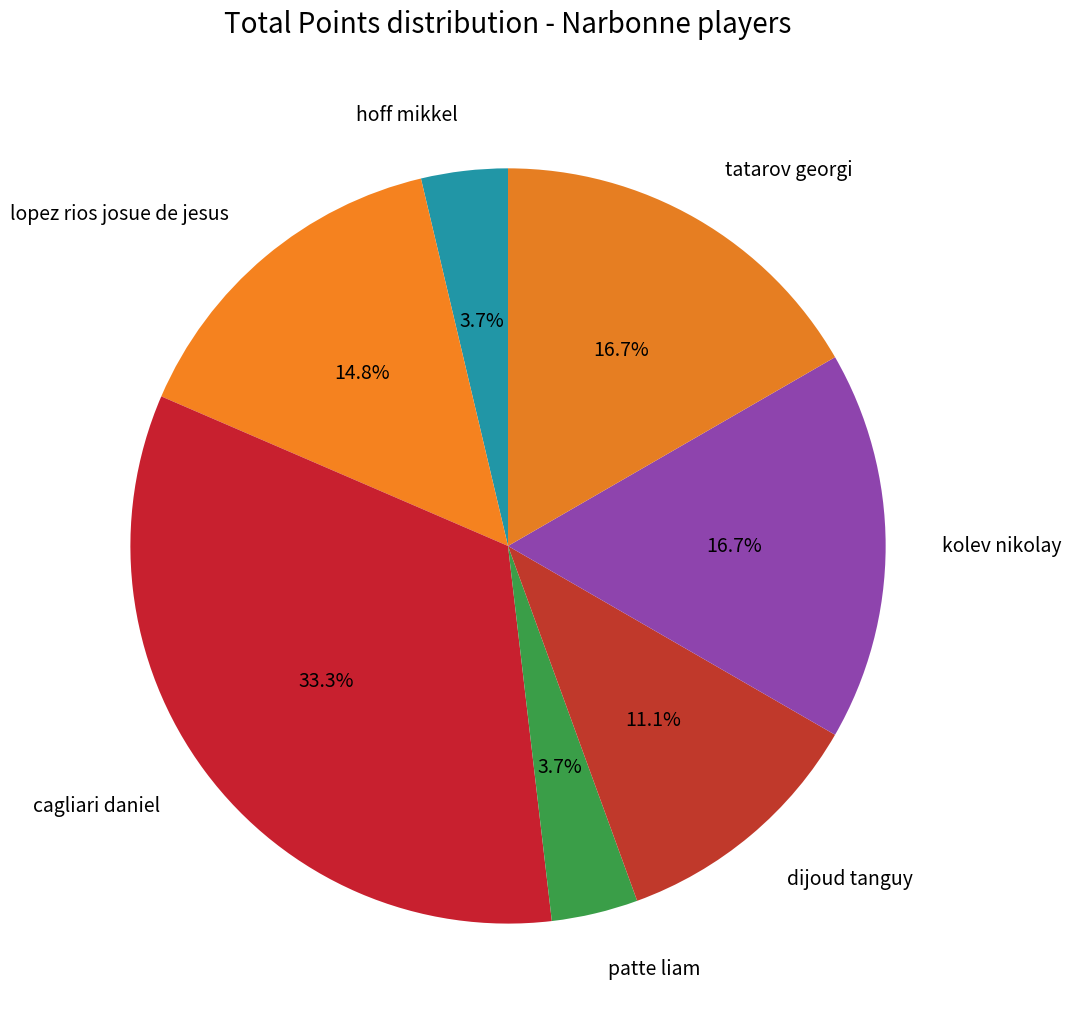

To the nearest percent, what portion does dijoud tanguy represent?

11%